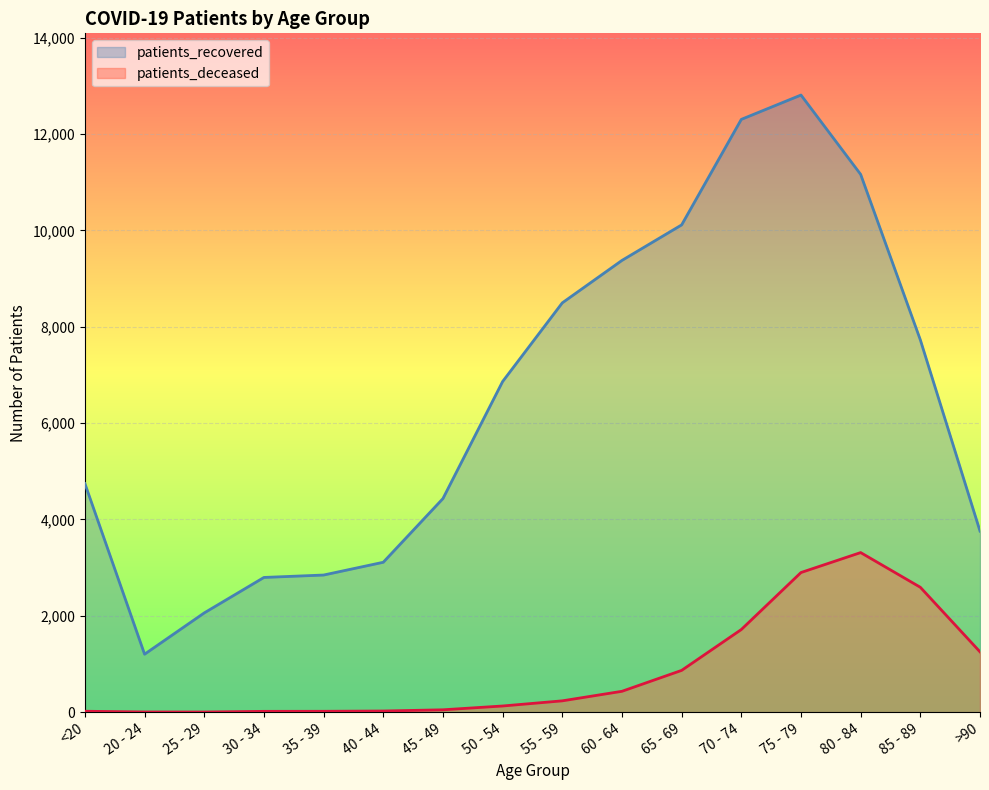

Reading left to right, transcribe all the data shown in this chart.

patients_recovered: <20=4744	20 - 24=1203	25 - 29=2060	30 - 34=2796	35 - 39=2846	40 - 44=3111	45 - 49=4433	50 - 54=6862	55 - 59=8495	60 - 64=9376	65 - 69=10113	70 - 74=12303	75 - 79=12808	80 - 84=11161	85 - 89=7727	>90=3758
patients_deceased: <20=19	20 - 24=4	25 - 29=3	30 - 34=17	35 - 39=18	40 - 44=24	45 - 49=49	50 - 54=128	55 - 59=235	60 - 64=433	65 - 69=867	70 - 74=1715	75 - 79=2898	80 - 84=3312	85 - 89=2592	>90=1252